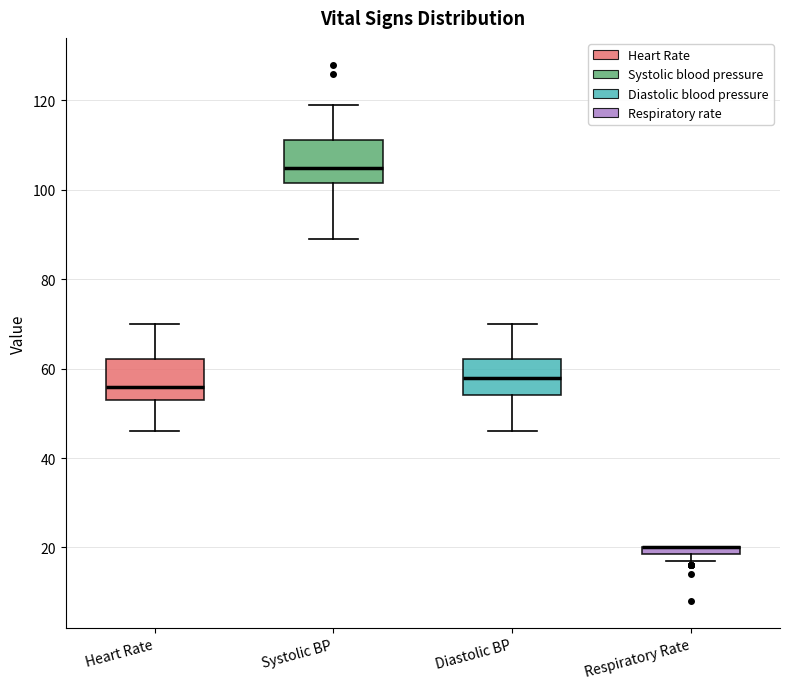

Where is the lower edge of the box for Systolic BP on the y-axis? The values are not printed on the chart, so give them approximately, as read against the axis.

102